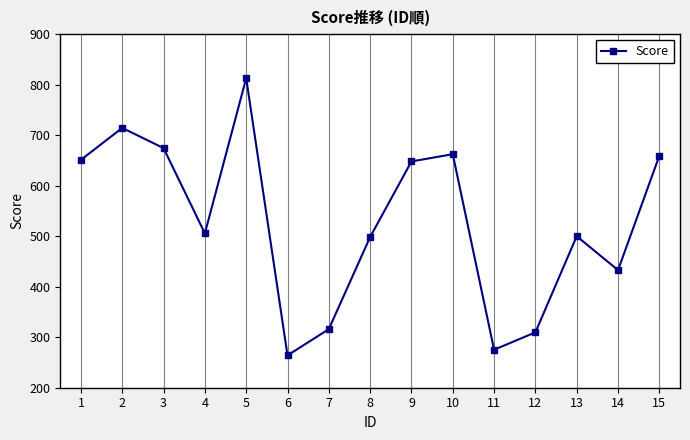

How many lines are shown in the chart?

1